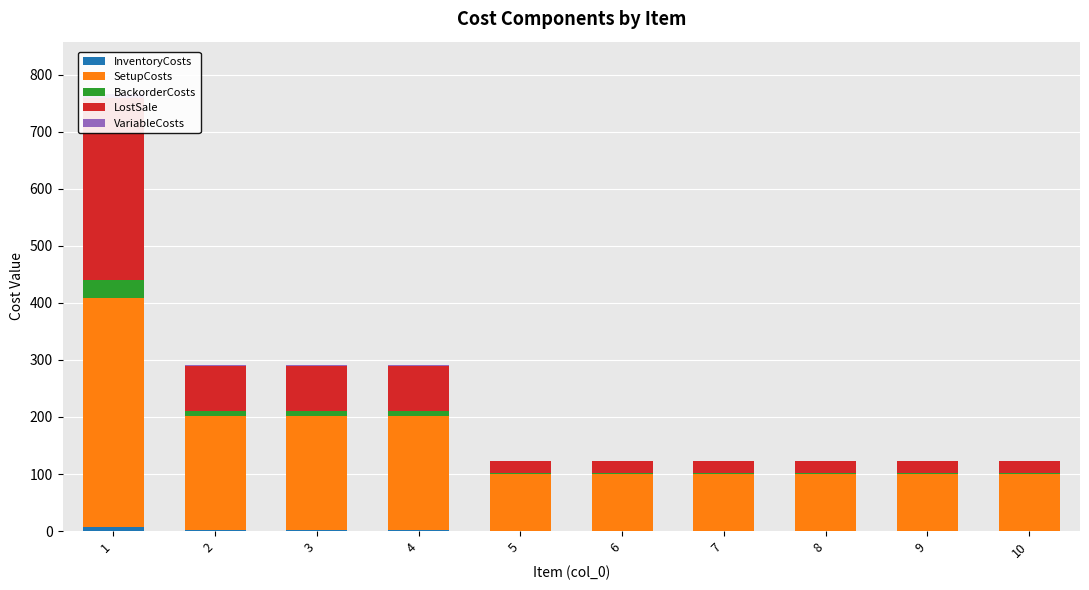

What are all the series names shown in the legend?

InventoryCosts, SetupCosts, BackorderCosts, LostSale, VariableCosts